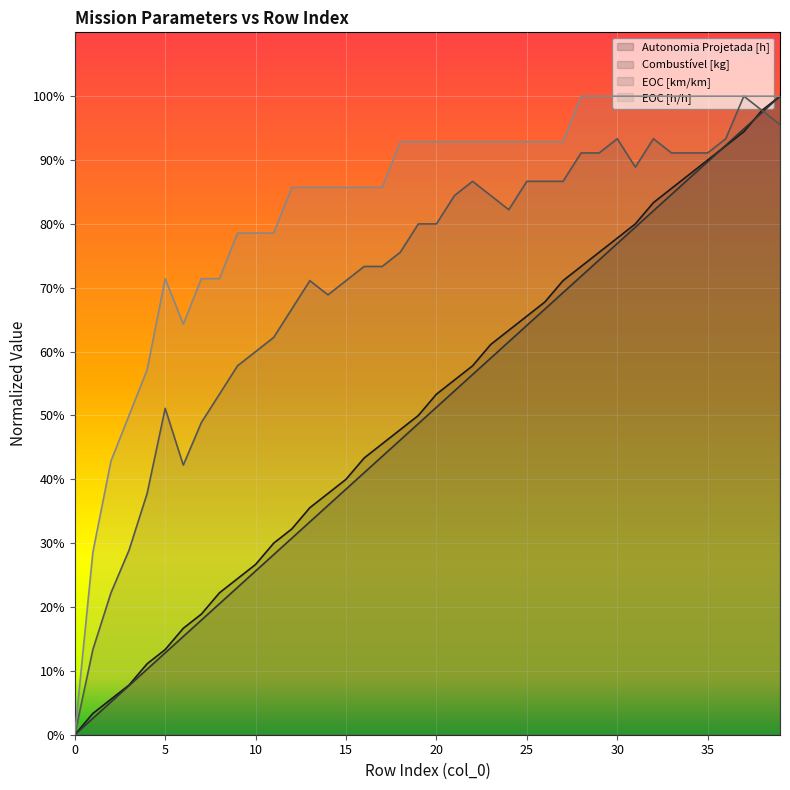

True or false: Combustível [kg] has a value of 0.8 at 33.

True